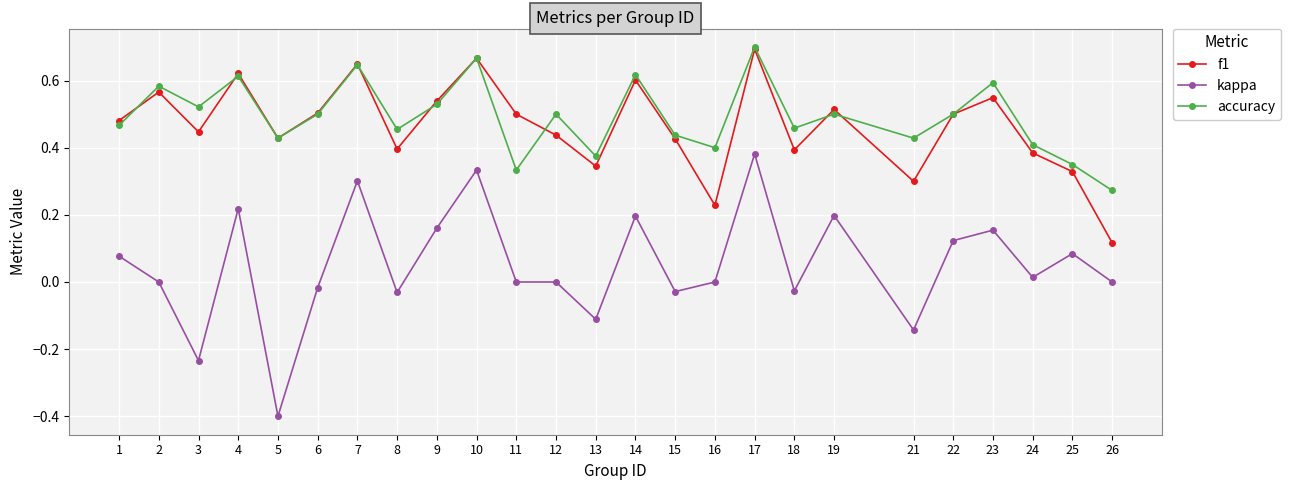

True or false: kappa has more than 1 interior local peaks.

True